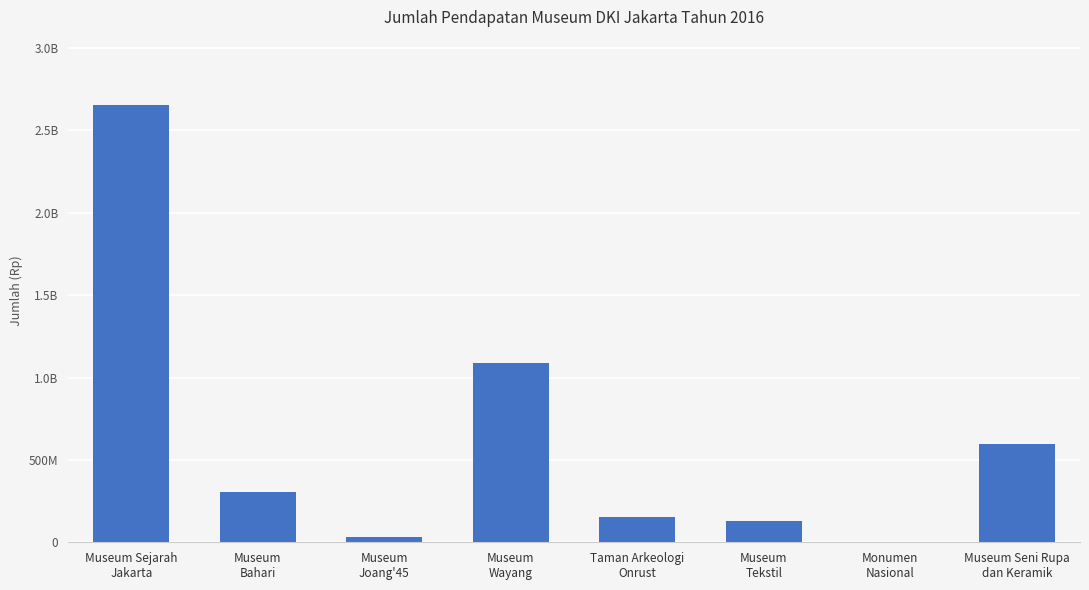

Are the bars horizontal?

No